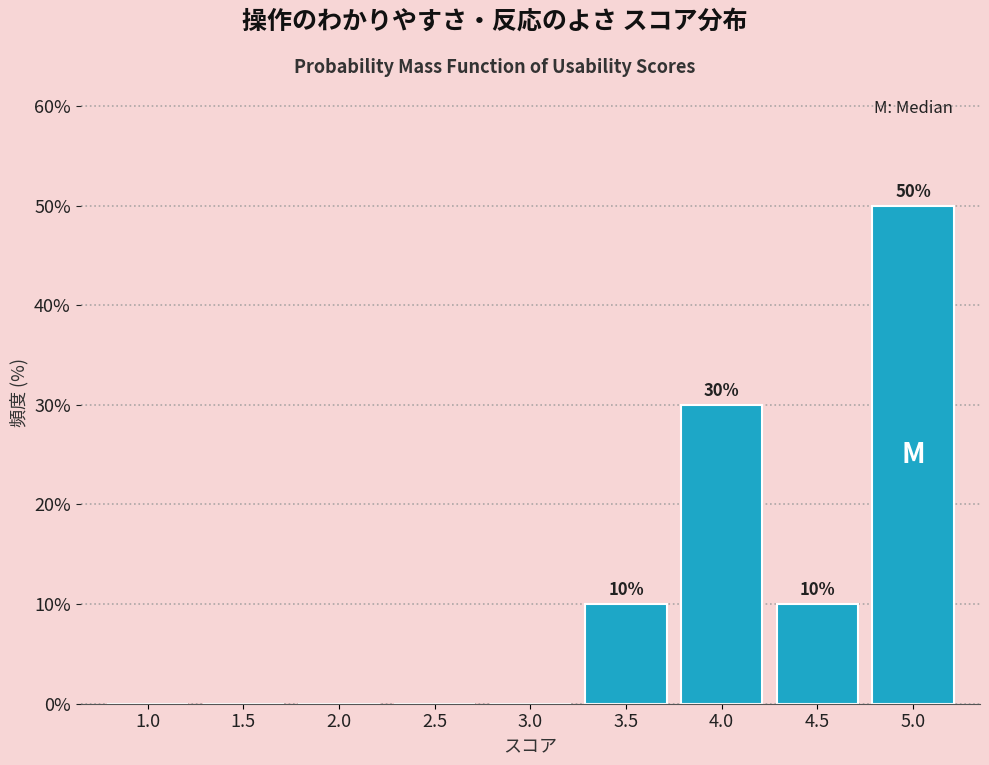

Reading right to left, list all the values displayed in this chart.

5.0=50	4.5=10	4.0=30	3.5=10	3.0=0	2.5=0	2.0=0	1.5=0	1.0=0